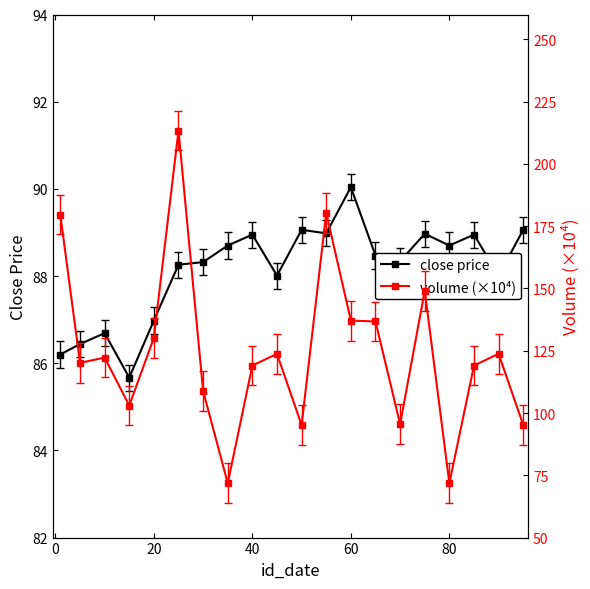

What is the highest value of the close price series?

90.0